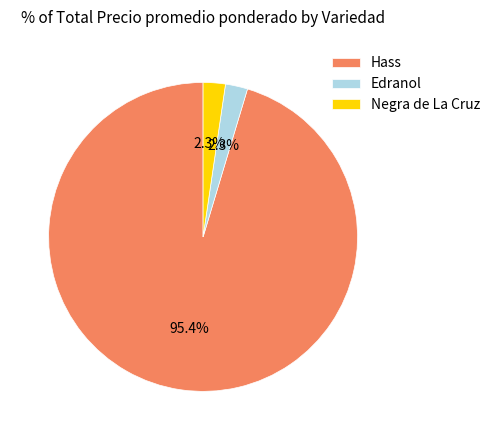

Between Hass and Negra de La Cruz, which is larger?

Hass